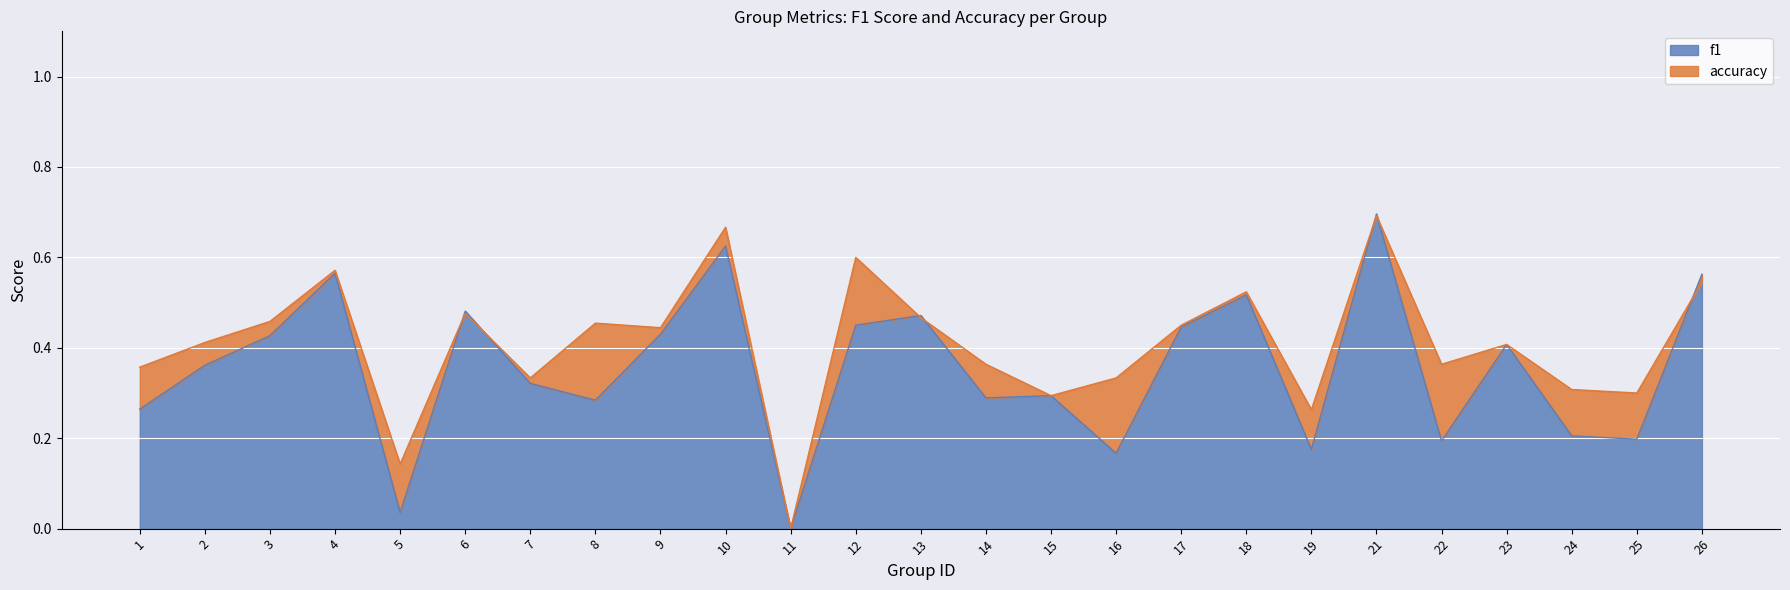

Reading left to right, list all the values displayed in this chart.

f1: 1=0.3	2=0.4	3=0.4	4=0.6	5=0.0	6=0.5	7=0.3	8=0.3	9=0.4	10=0.6	11=0.0	12=0.5	13=0.5	14=0.3	15=0.3	16=0.2	17=0.4	18=0.5	19=0.2	21=0.7	22=0.2	23=0.4	24=0.2	25=0.2	26=0.6
accuracy: 1=0.4	2=0.4	3=0.5	4=0.6	5=0.1	6=0.5	7=0.3	8=0.5	9=0.4	10=0.7	11=0.0	12=0.6	13=0.5	14=0.4	15=0.3	16=0.3	17=0.5	18=0.5	19=0.3	21=0.7	22=0.4	23=0.4	24=0.3	25=0.3	26=0.5